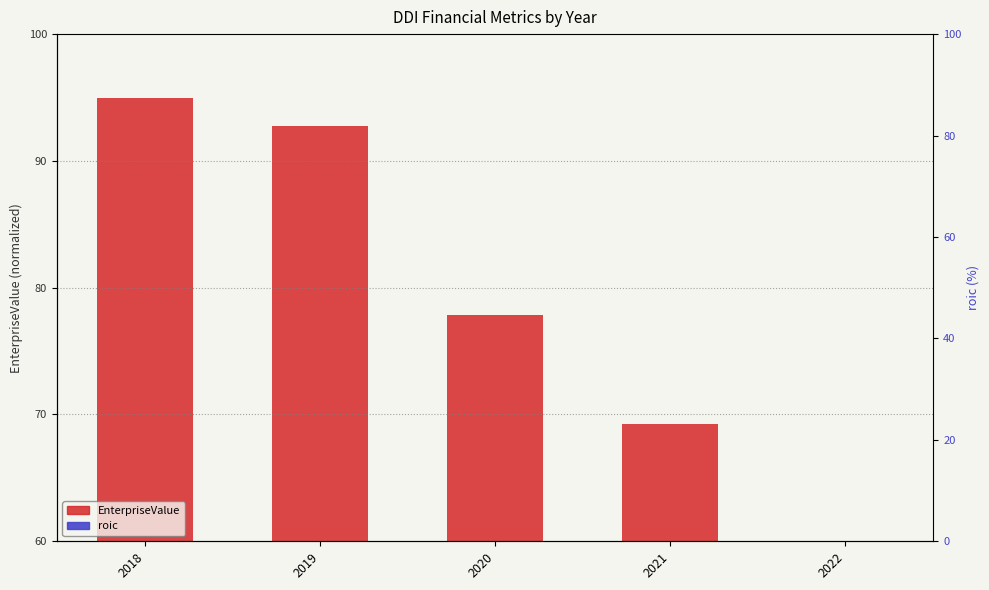

Where is EnterpriseValue nearest to the value 77?

2020